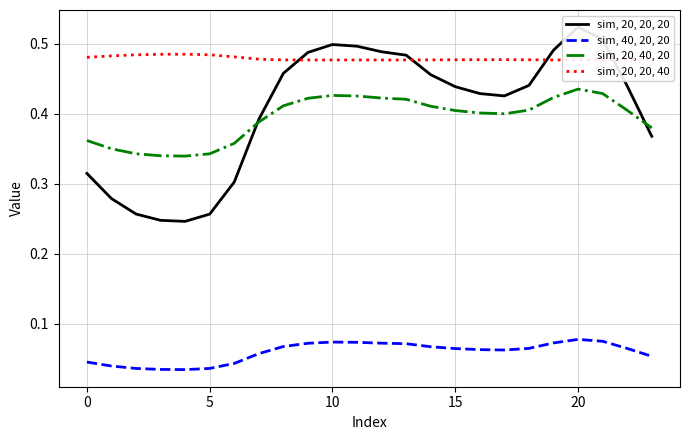

True or false: sim, 20, 20, 40 and sim, 20, 40, 20 cross at least once.

False